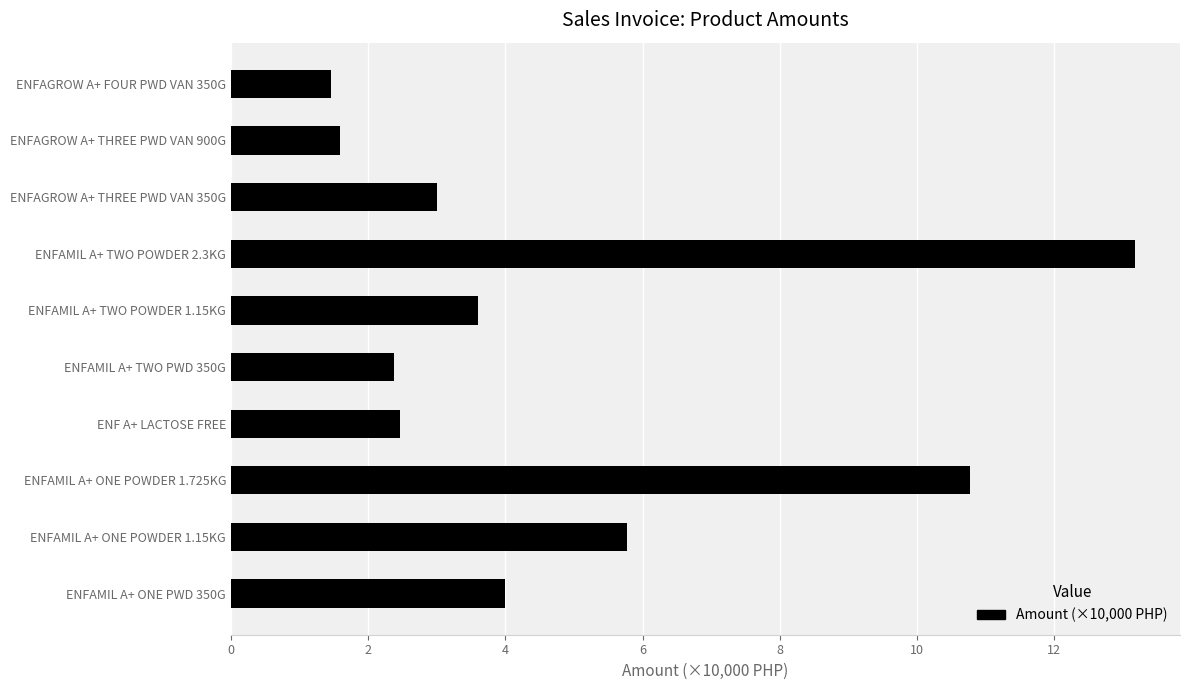

Which category has the lowest value across all series?

ENFAGROW A+ FOUR PWD VAN 350G